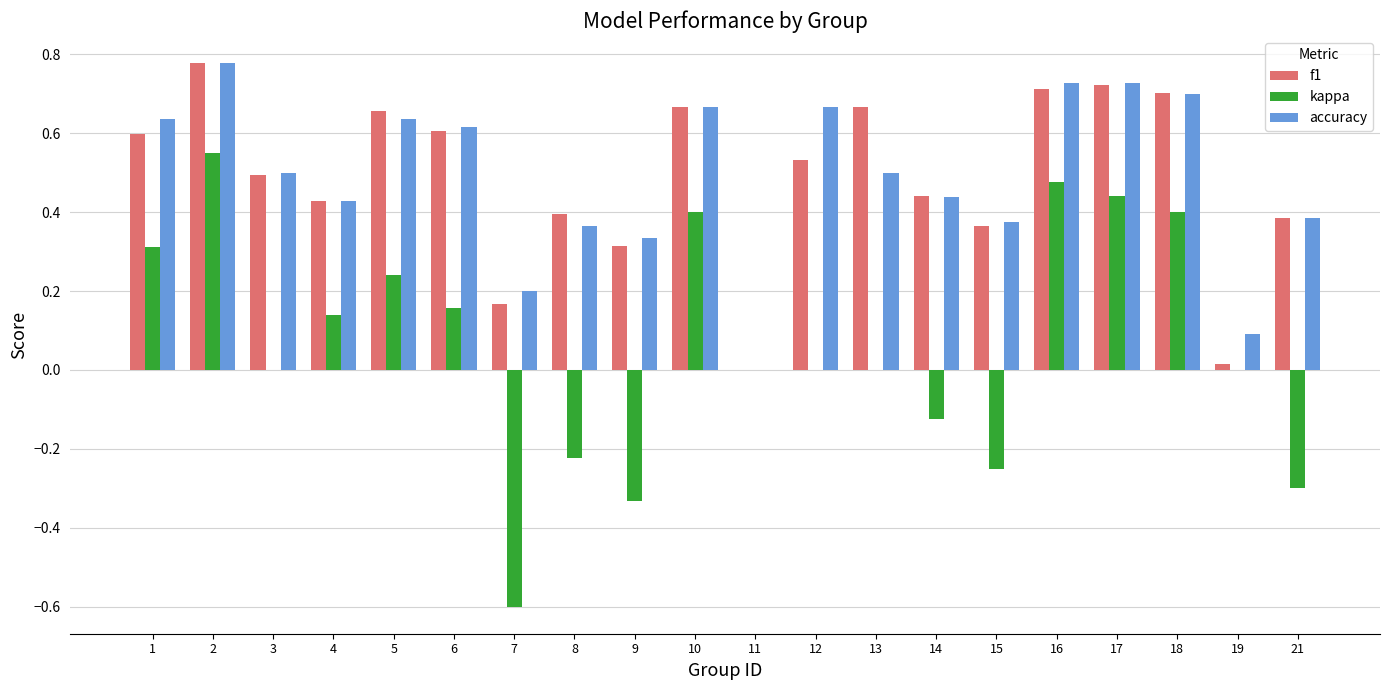

At which label is f1 closest to 0?

11